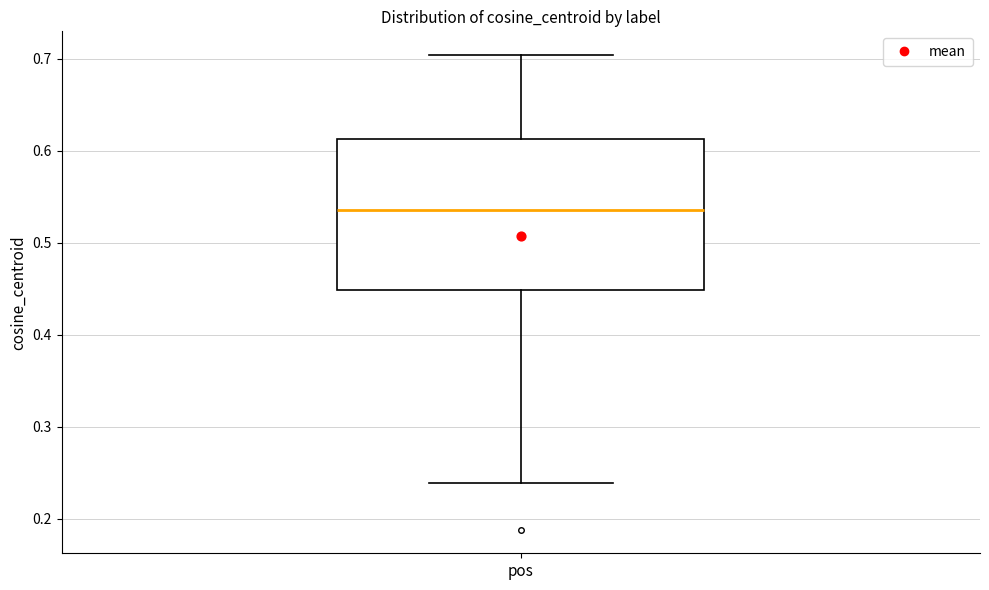

Transcribe this box plot: give where the median line is, the range the box spans, and where the two whiskers end, as read against the y-axis. The values are not printed on the chart, so give them approximately, as read against the axis.

median 0.54, box 0.45 to 0.61, whiskers 0.24 to 0.70